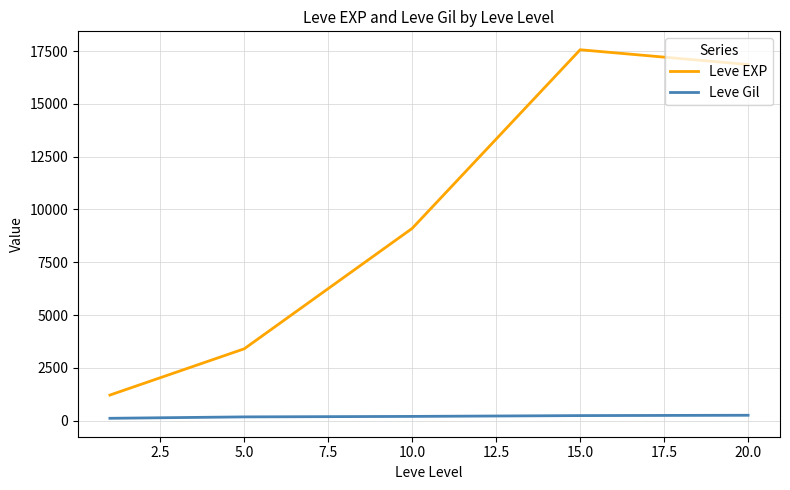

True or false: Leve Gil and Leve EXP intersect in this chart.

False